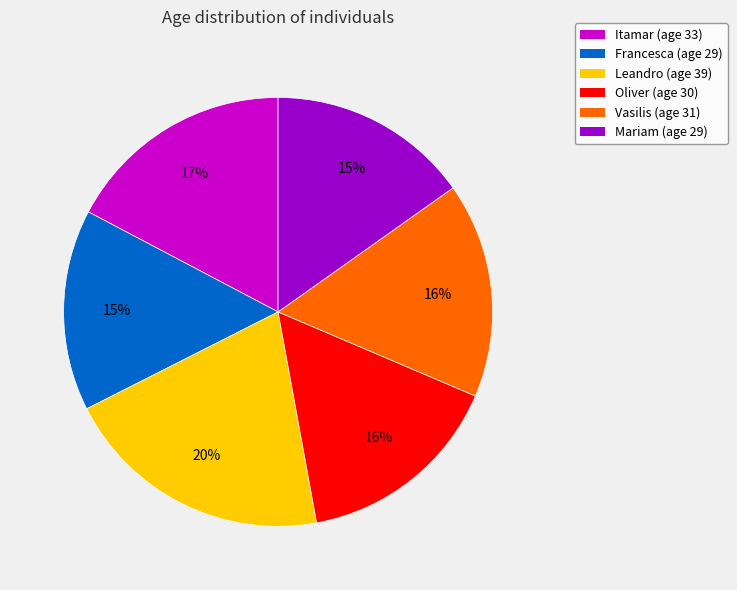

Count the number of slices in the pie.

6